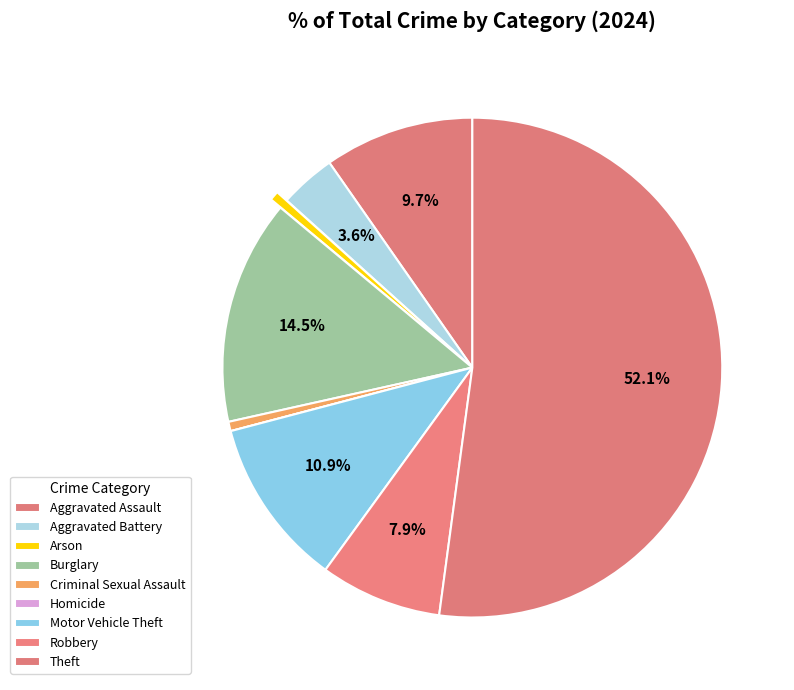

Is it true that Homicide is 1% of the pie?

False